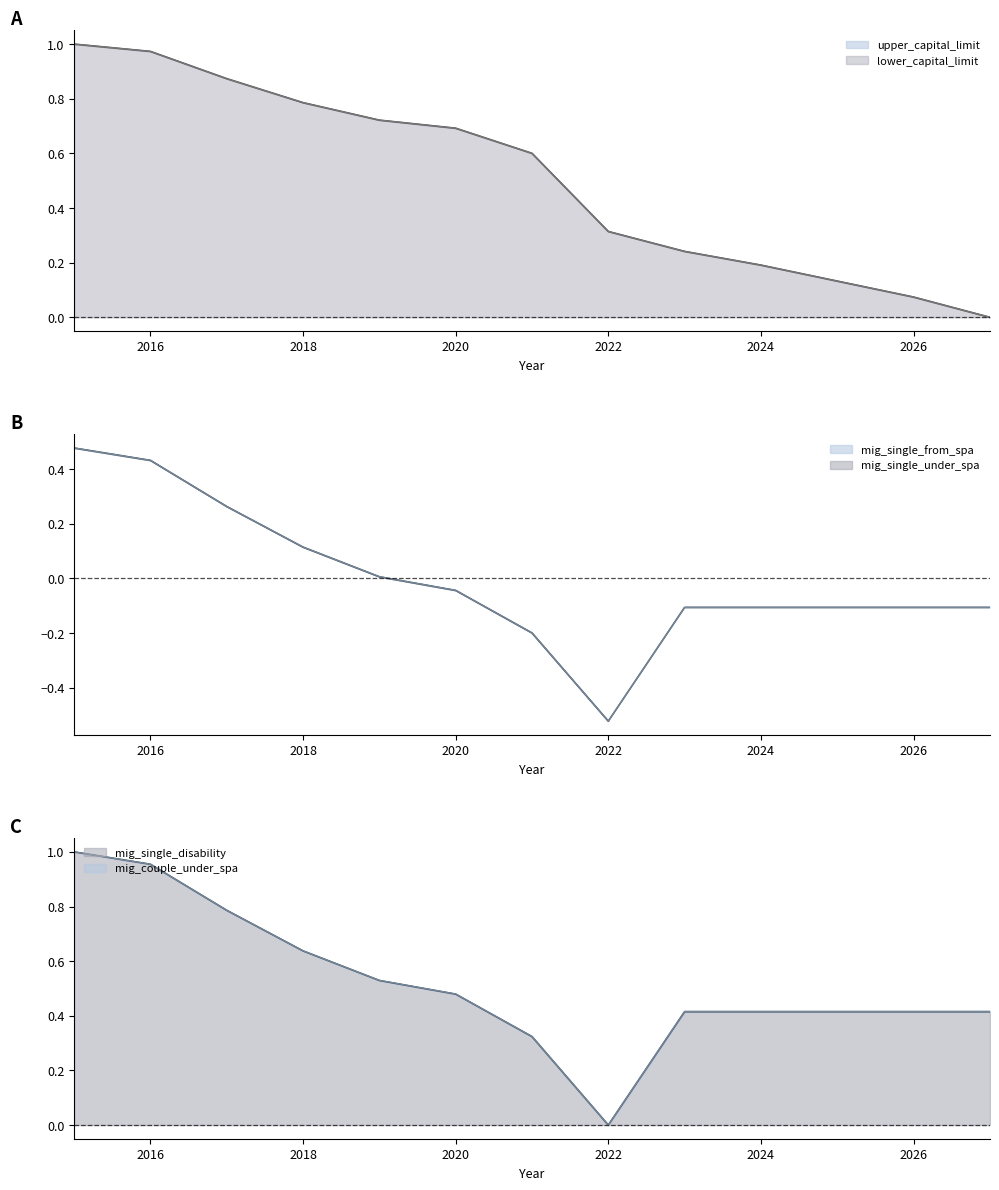

How many interior local valleys does the mig_single_under_spa series have?

1